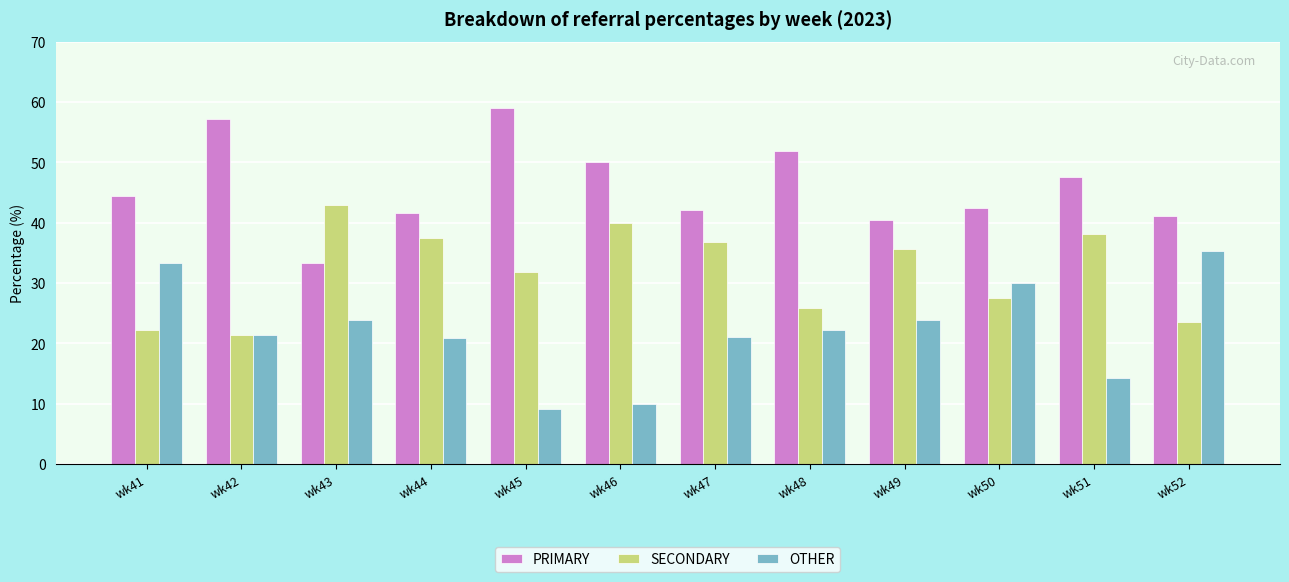

What is the sum of all SECONDARY values?

383.4